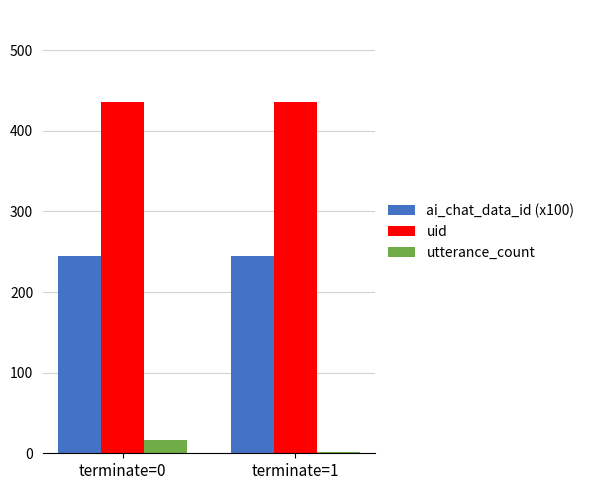

Does the chart contain stacked bars?

No